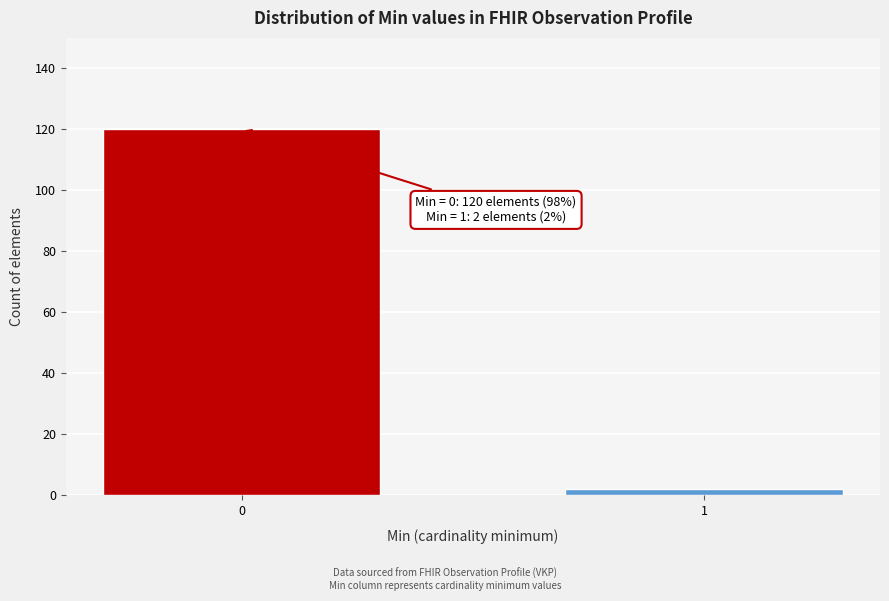

Reading left to right, extract all data points from this chart.

0=120	1=2